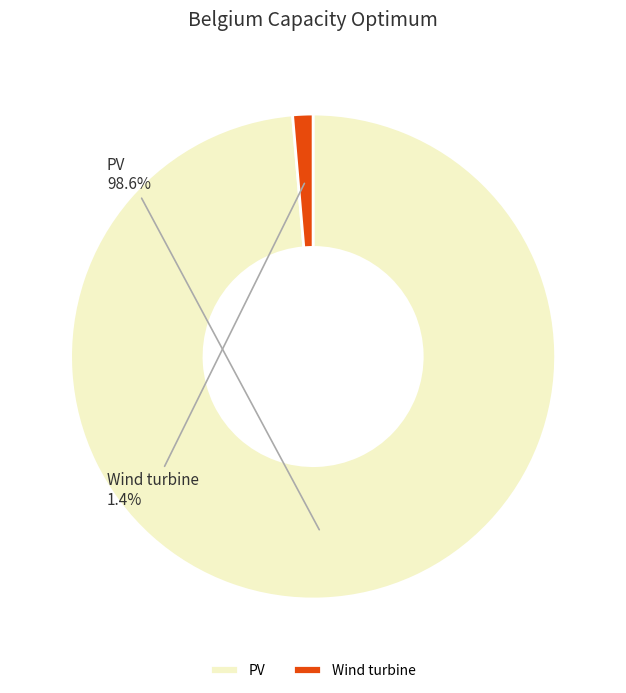

Between Wind turbine and PV, which is larger?

PV